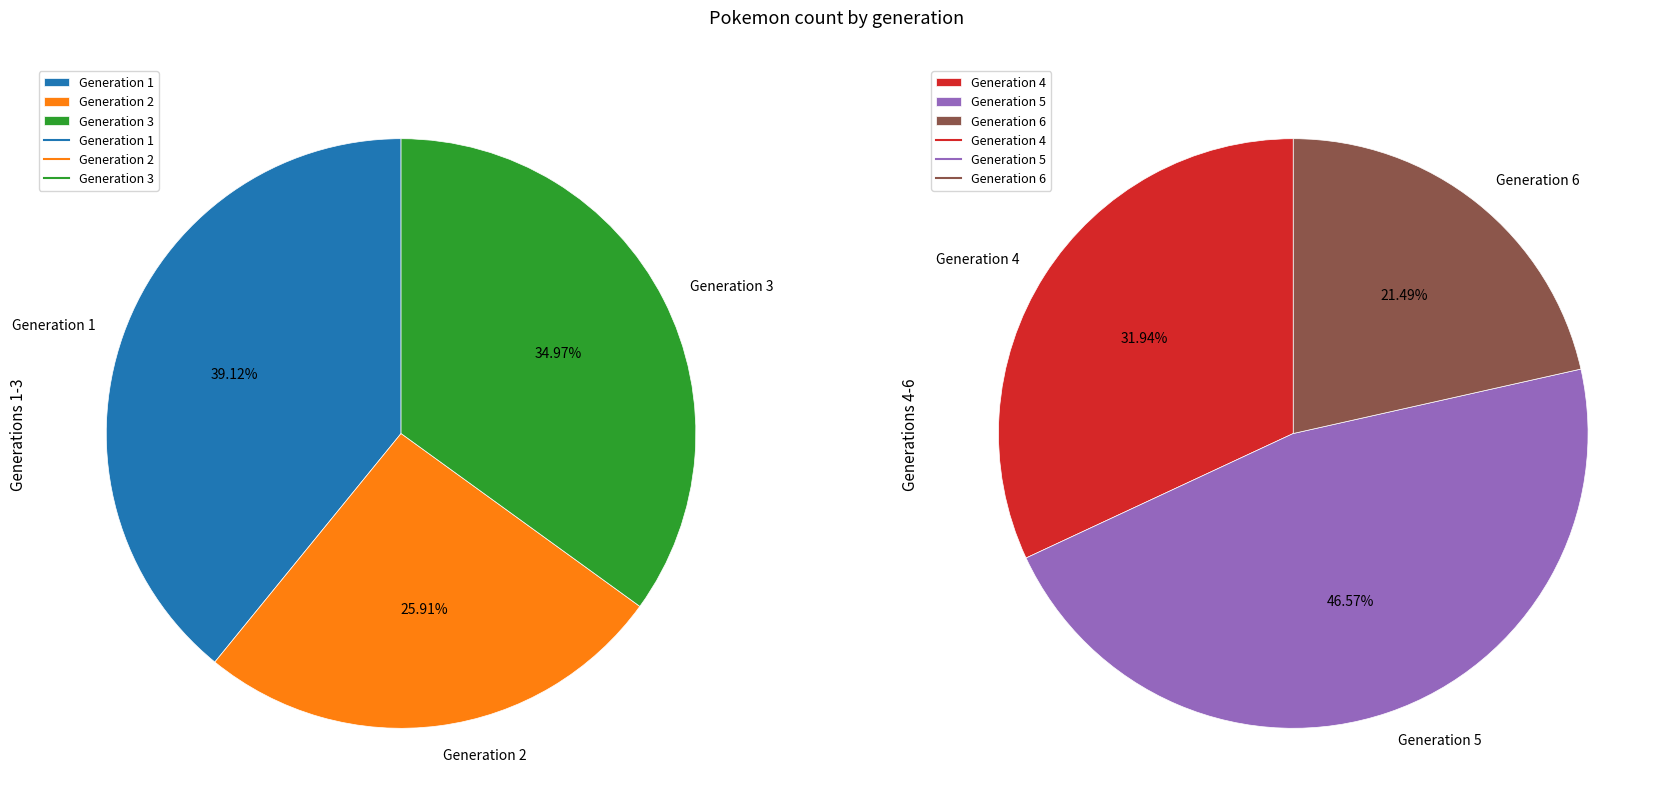

What is the smallest slice in the pie chart?

Generation 6